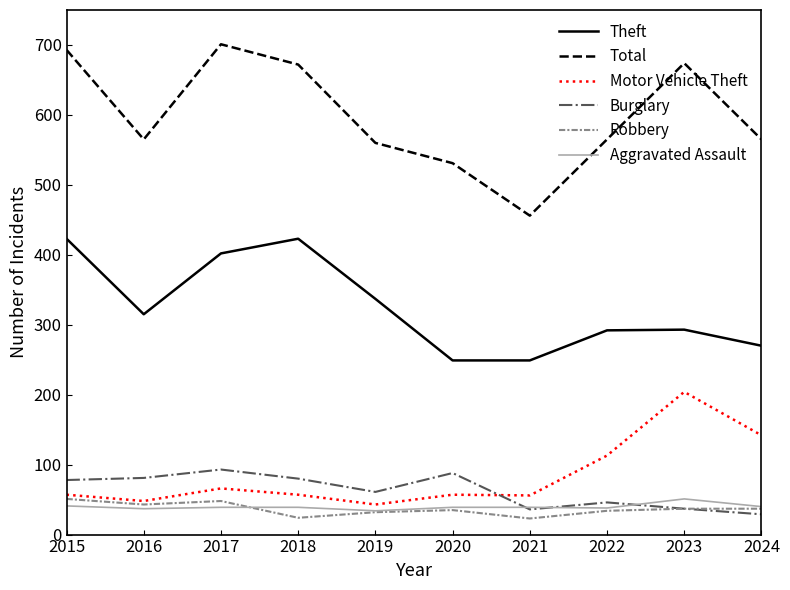

What is the highest value of the Burglary series?

93